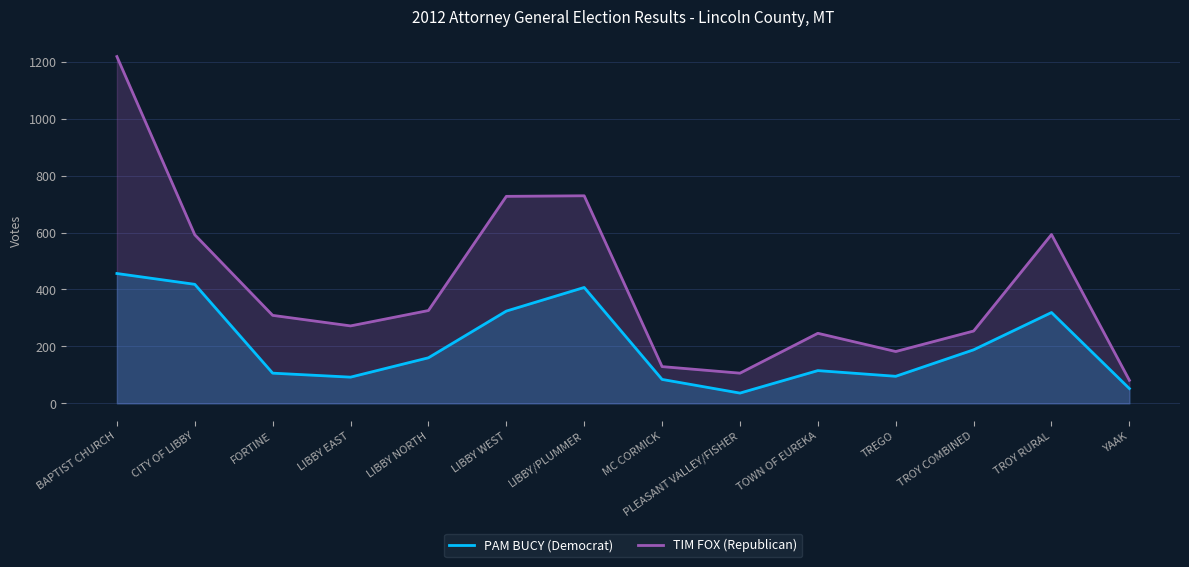

At which label does PAM BUCY (Democrat) first exceed 160?

BAPTIST CHURCH